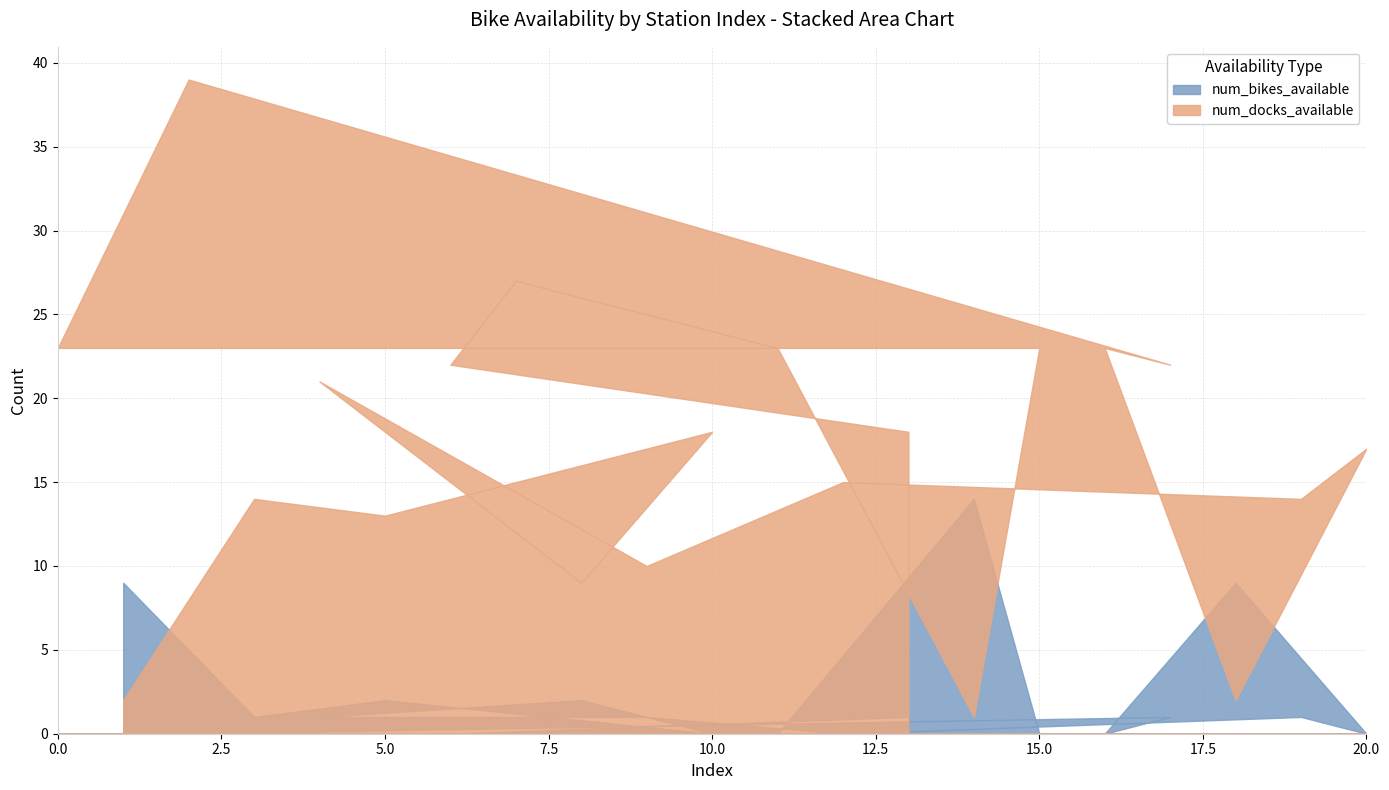

What is the value of the num_bikes_available point at the 9th from the left?

1